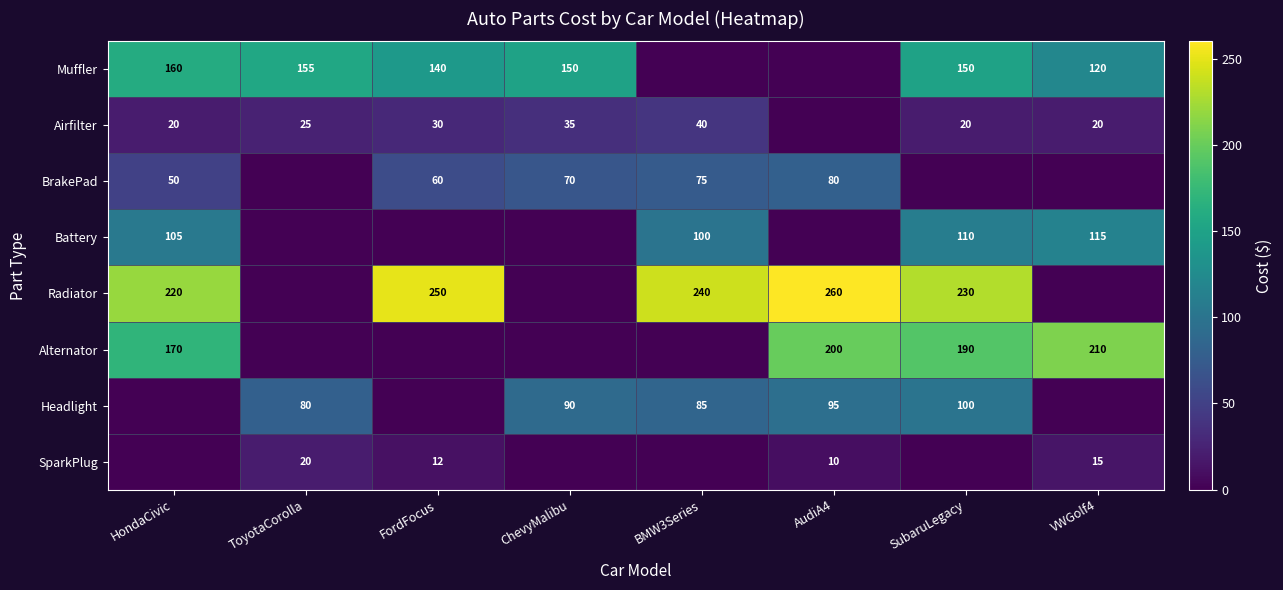

The Airfilter series shows 30 at FordFocus. True or false?

True